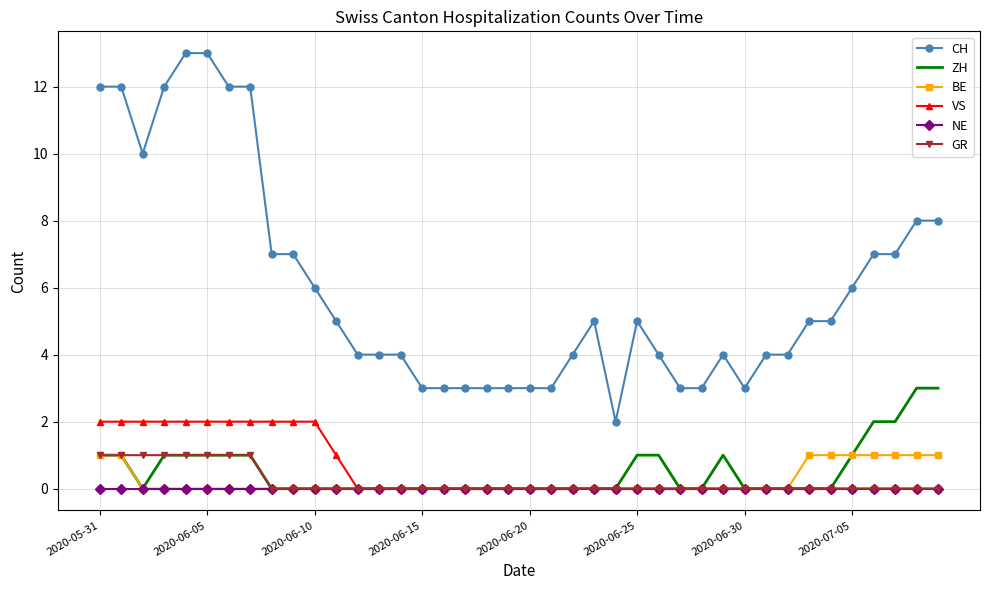

Which series has the largest range (max minus min)?

CH